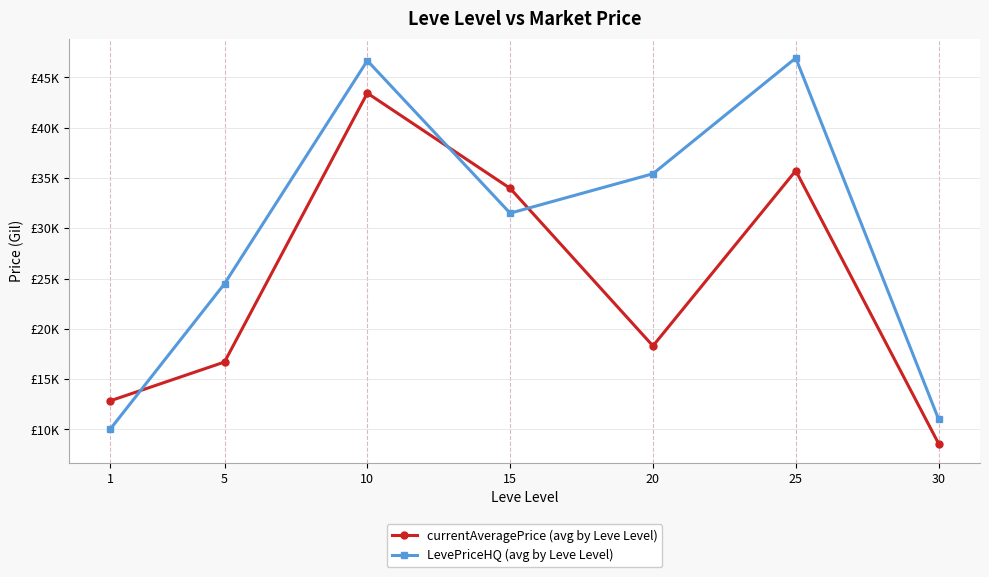

What are all the series names shown in the legend?

currentAveragePrice (avg by Leve Level), LevePriceHQ (avg by Leve Level)